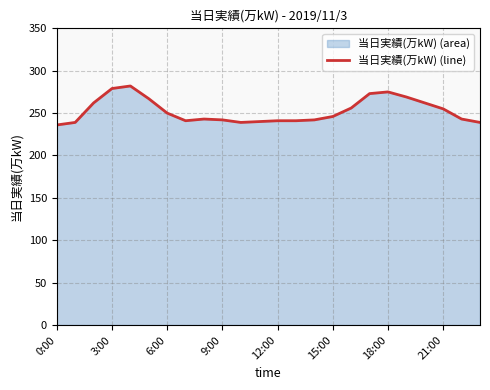

What is the difference between the values at 0:00 and 18:00?

39